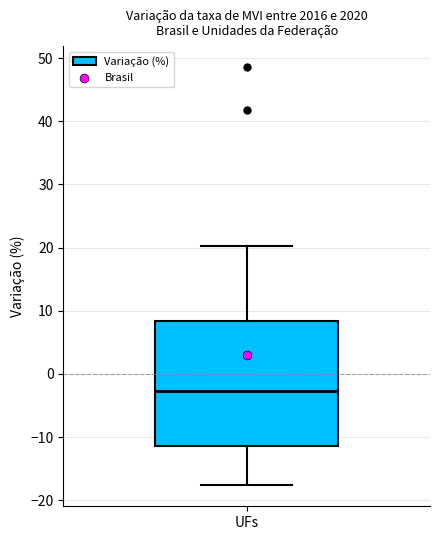

Read this box plot against the y-axis: the position of the median line, the range covered by the box, and the ends of both whiskers. The values are not printed on the chart, so give them approximately, as read against the axis.

median -3, box -11 to 8, whiskers -18 to 20